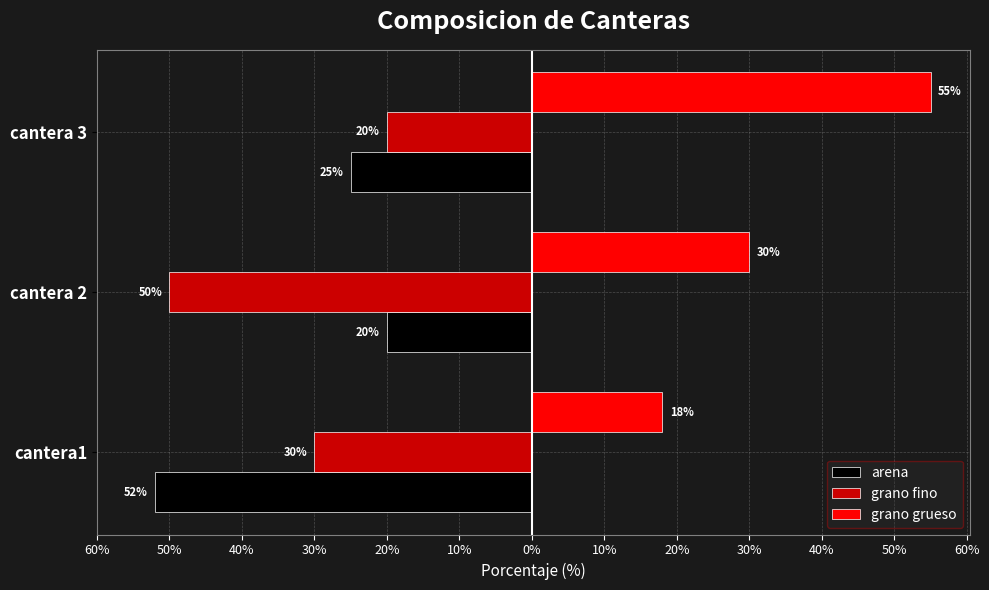

What are all the series names shown in the legend?

arena, grano fino, grano grueso